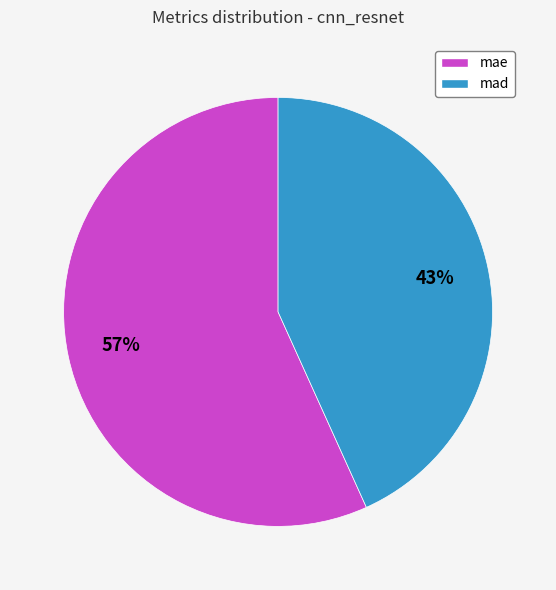

Rank the categories by value from highest to lowest.

mae, mad